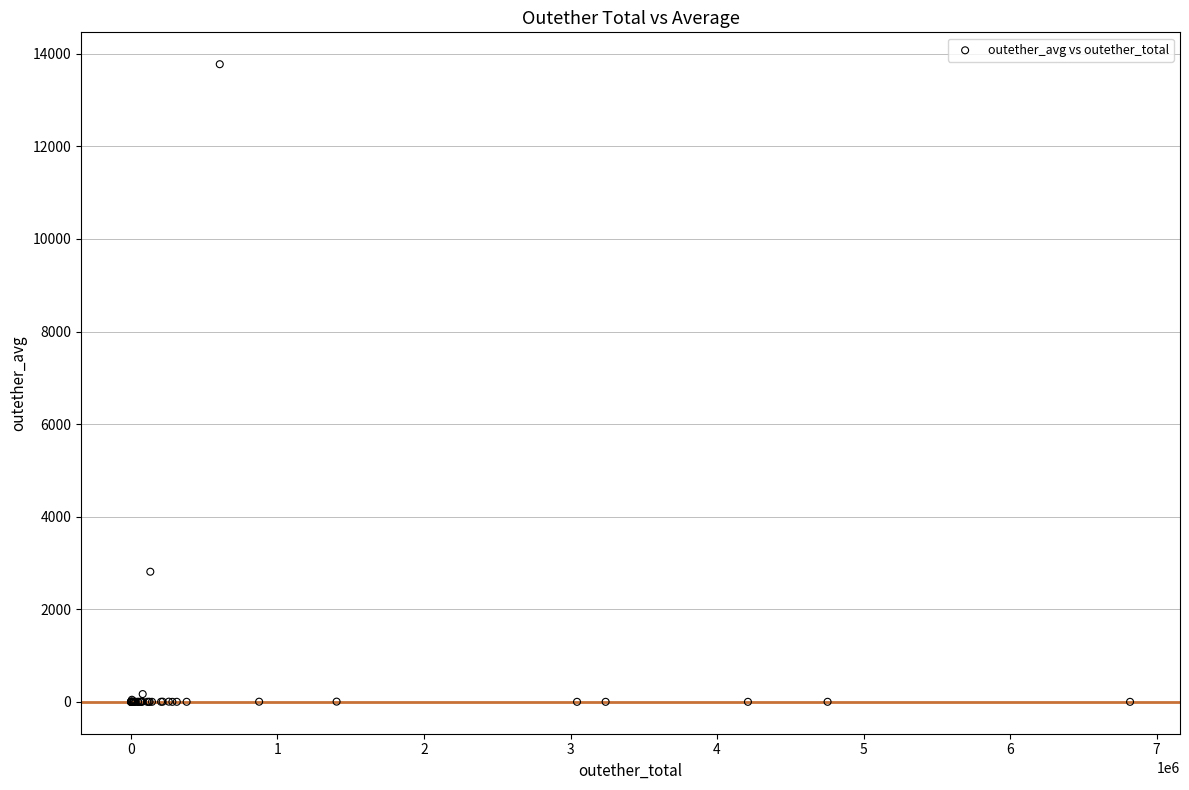

What Y value in the scatter plot is closest to 6887?

2811.1